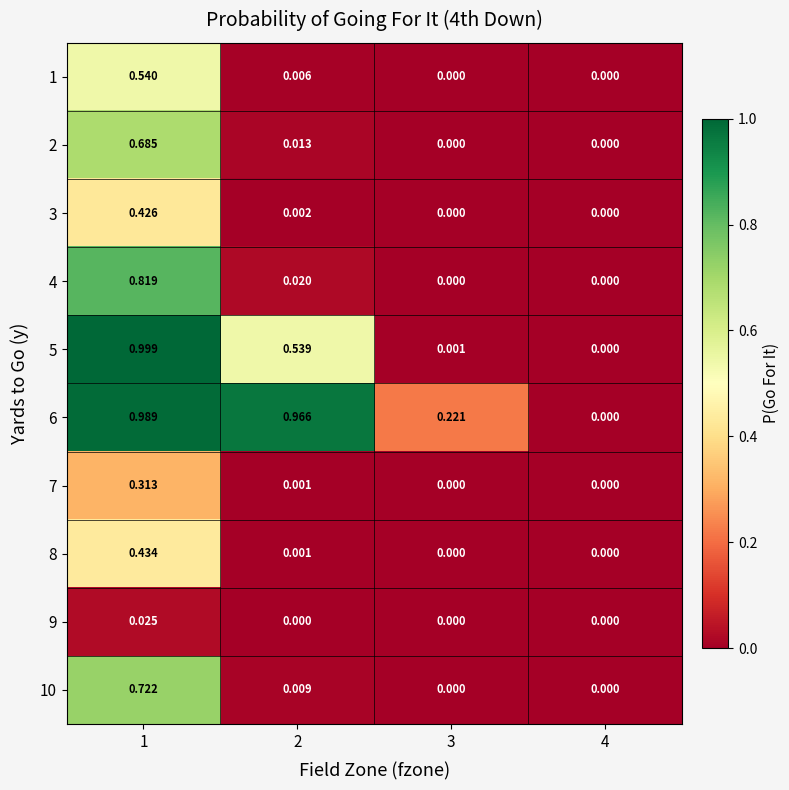

Is the value of 7 at 2 greater than the value of 3 at 4?

Yes